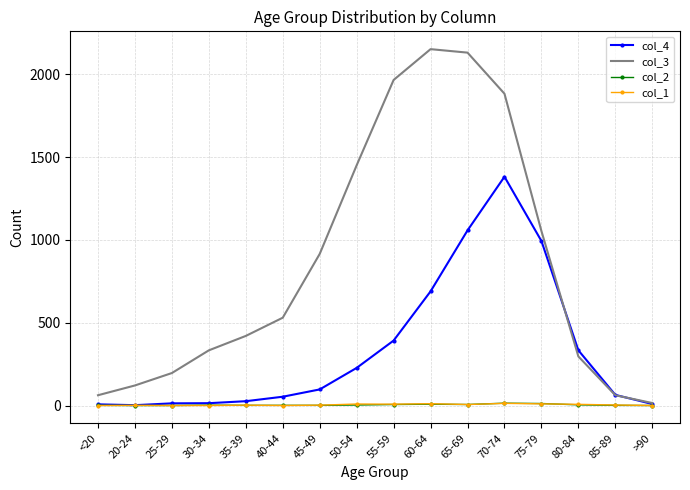

What is the maximum value shown in the chart?

2151